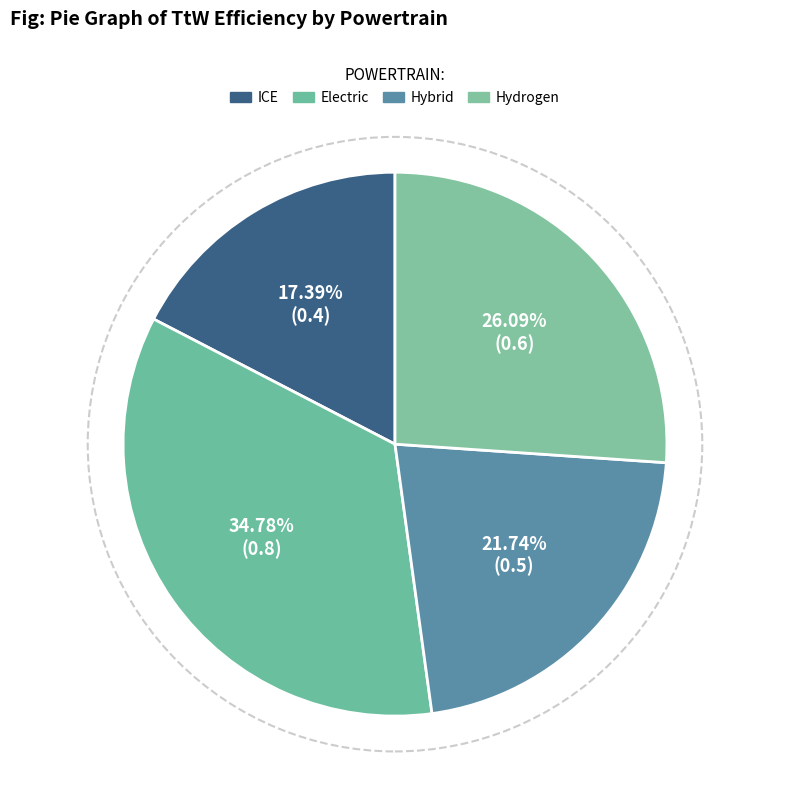

The Electric slice represents 46% of the pie. True or false?

False